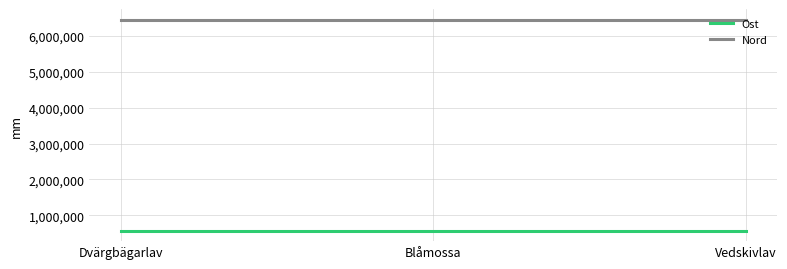

What are all the series names shown in the legend?

Ost, Nord